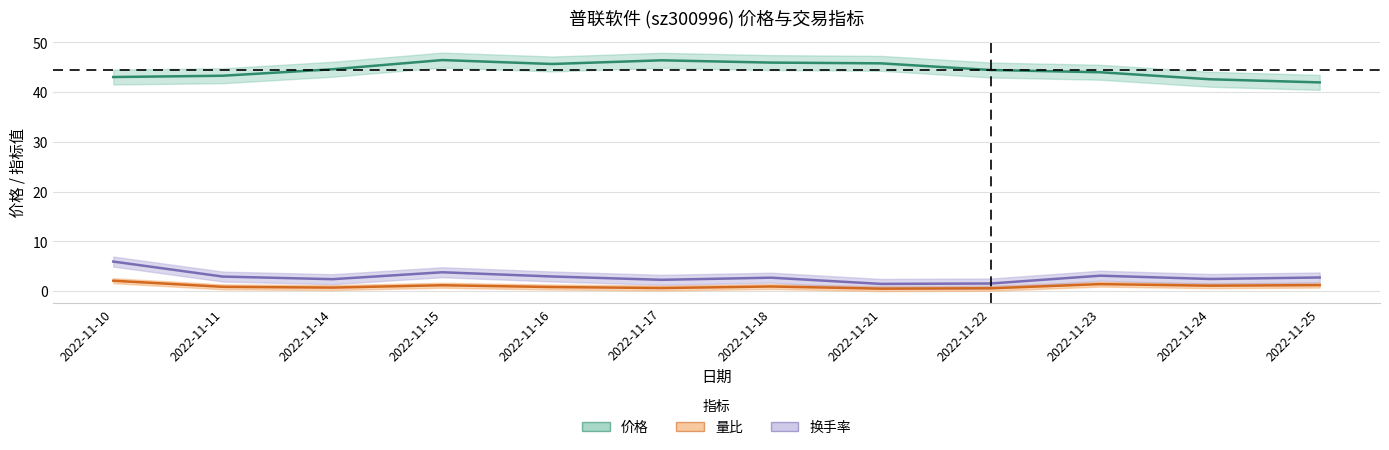

At which label is 换手率 closest to 3?

2022-11-16